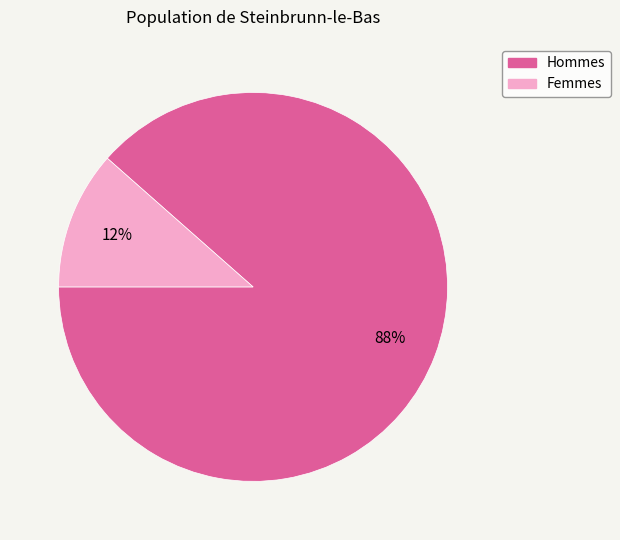

Is there any slice that represents more than half of the pie?

Yes